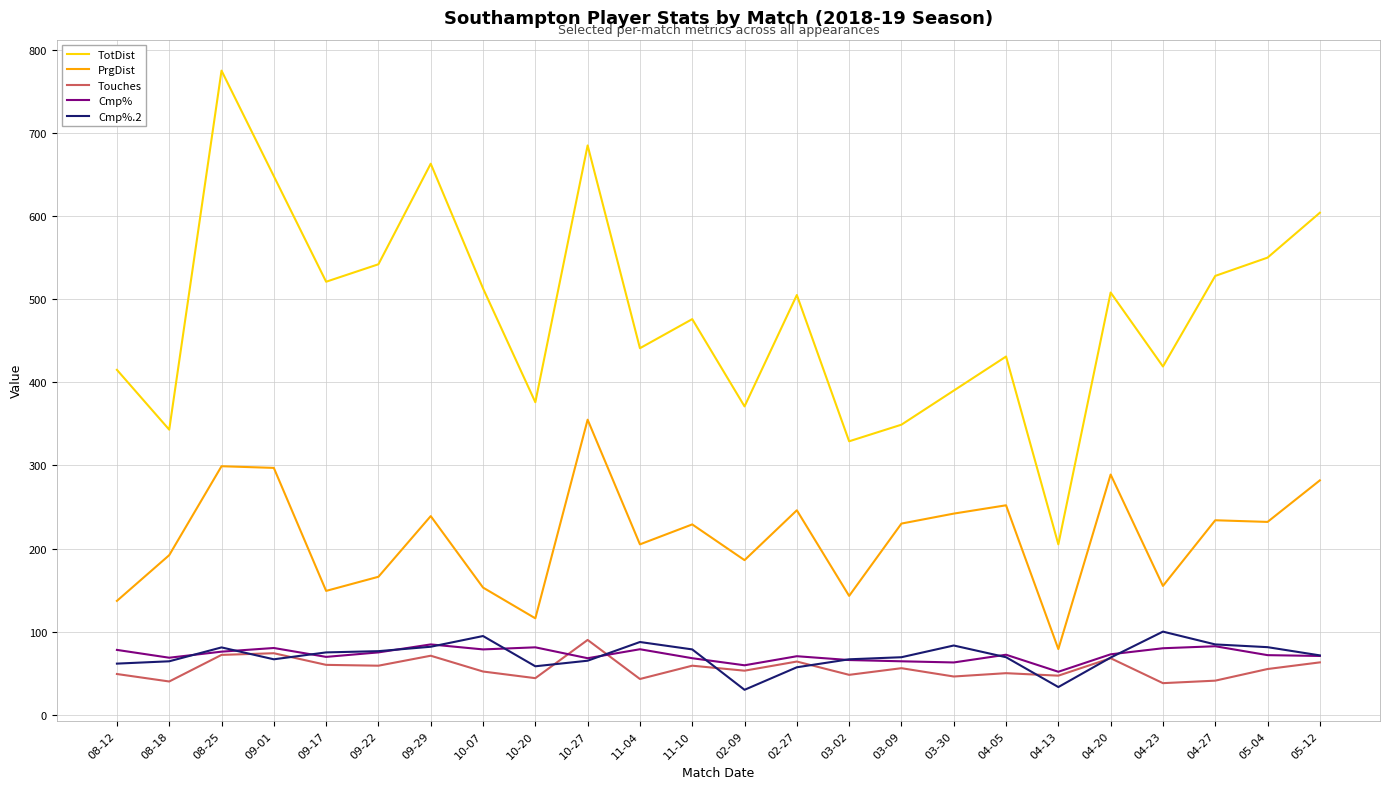

What is the average value of the Cmp%.2 series?

71.1